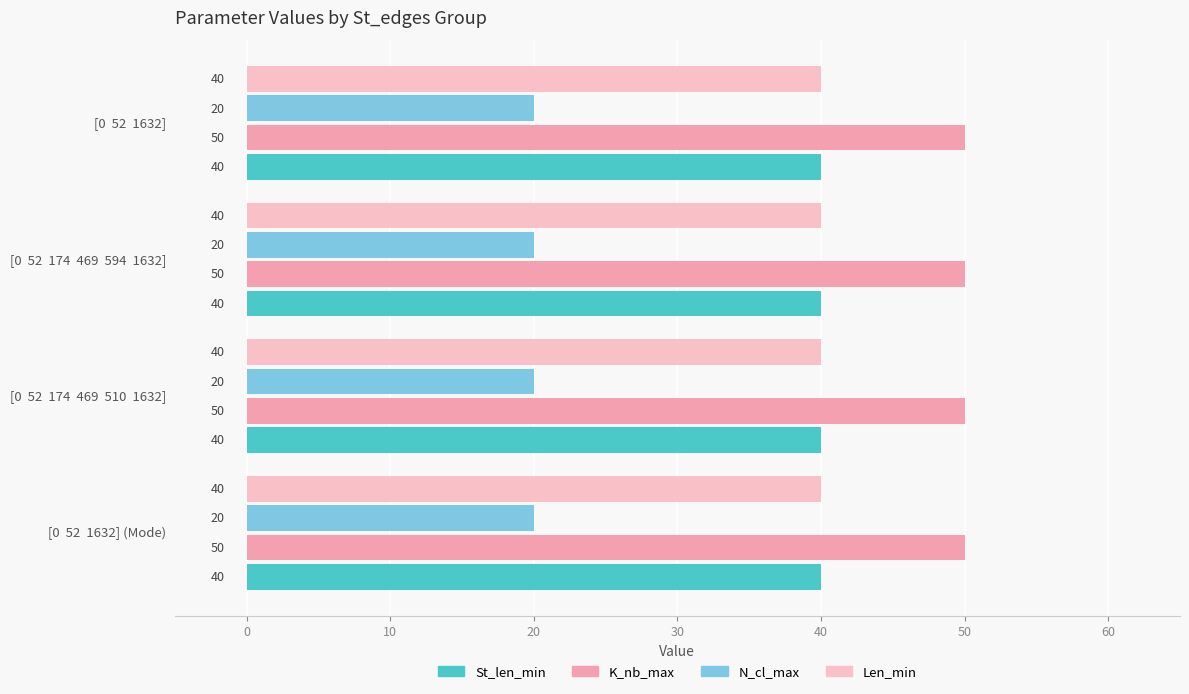

What is the highest value of the N_cl_max series?

20